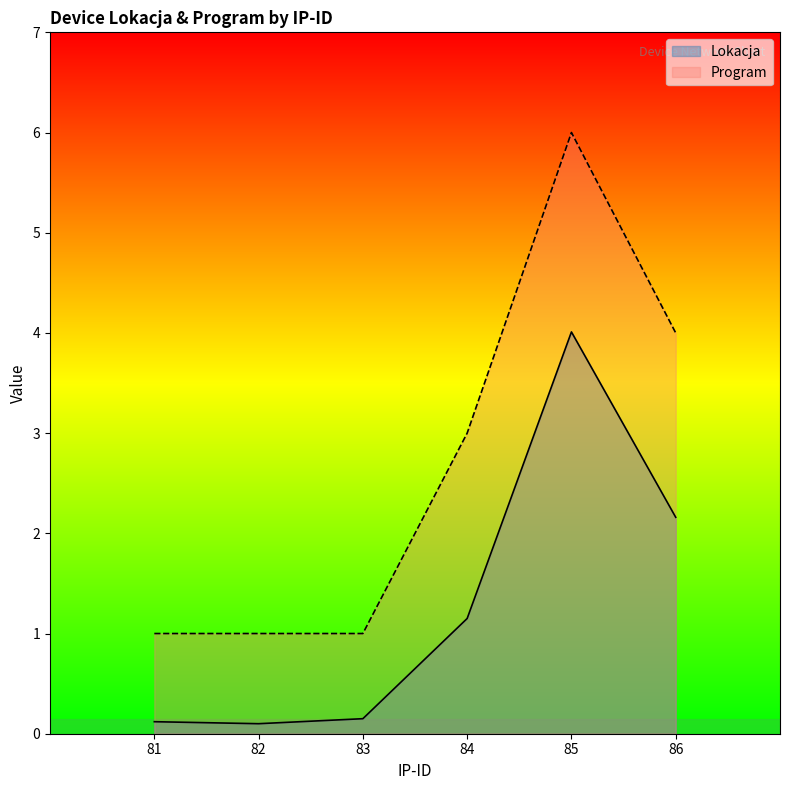

True or false: Lokacja has a value of 0.4 at 84.

False